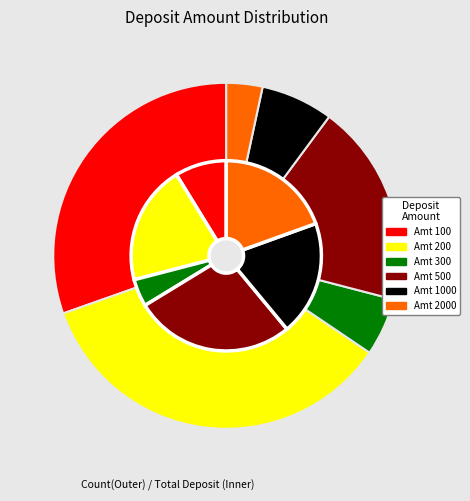

How much of the chart is everything except 100?

69.6%